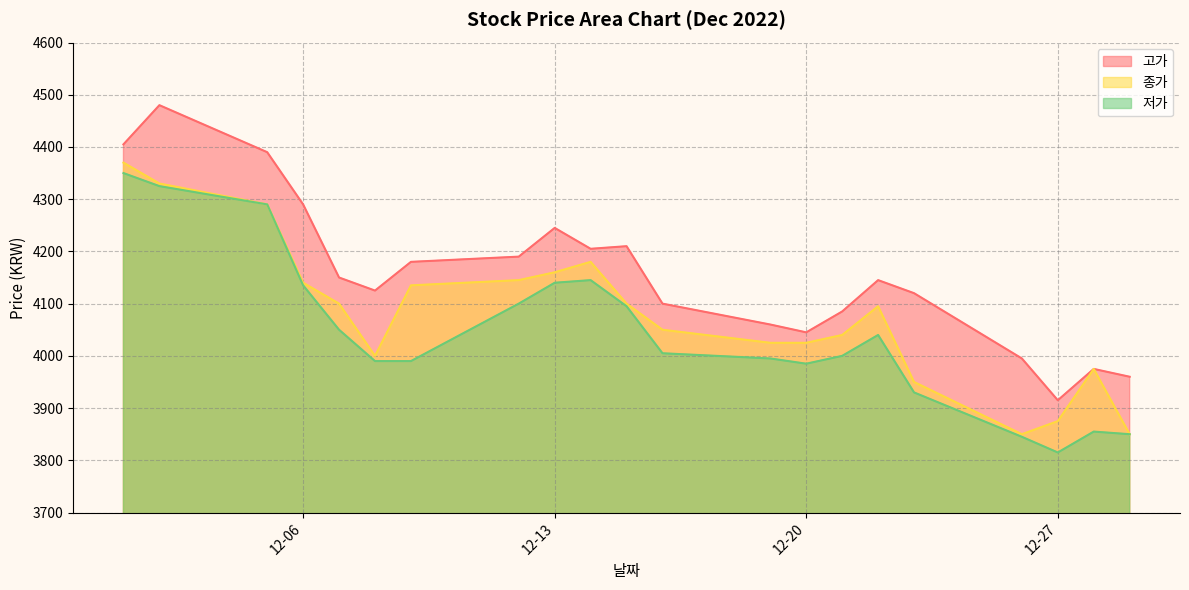

Rank the series at 2022-12-29 from highest to lowest value.

고가, 종가, 저가